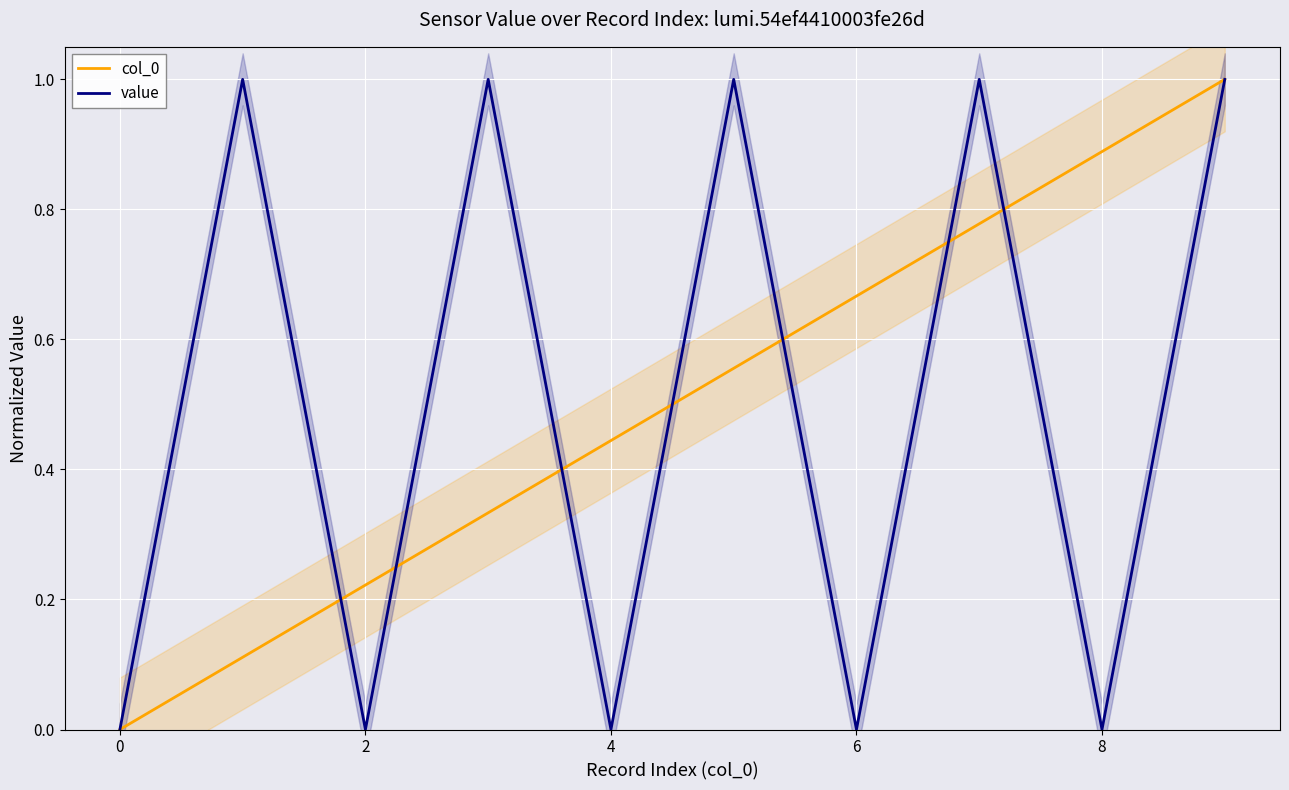

Reading left to right, extract all data points from this chart.

col_0: 0.0	0.1	0.2	0.3	0.4	0.6	0.7	0.8	0.9	1.0
value: 0.0	1.0	0.0	1.0	0.0	1.0	0.0	1.0	0.0	1.0